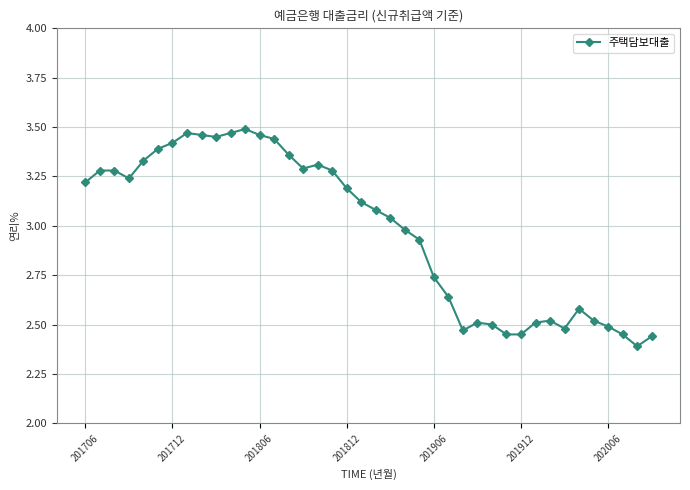

What is the difference between the second highest and second lowest values?

1.0